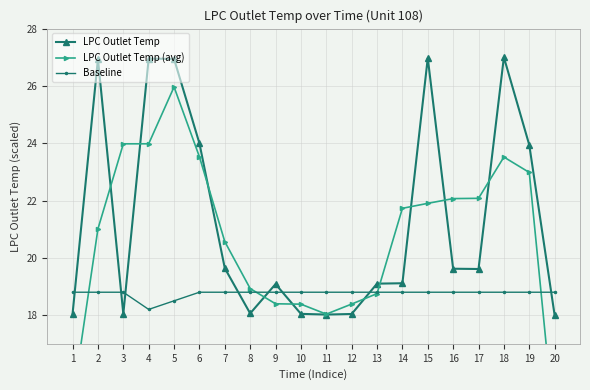

What is the average value of the Baseline series?

18.8